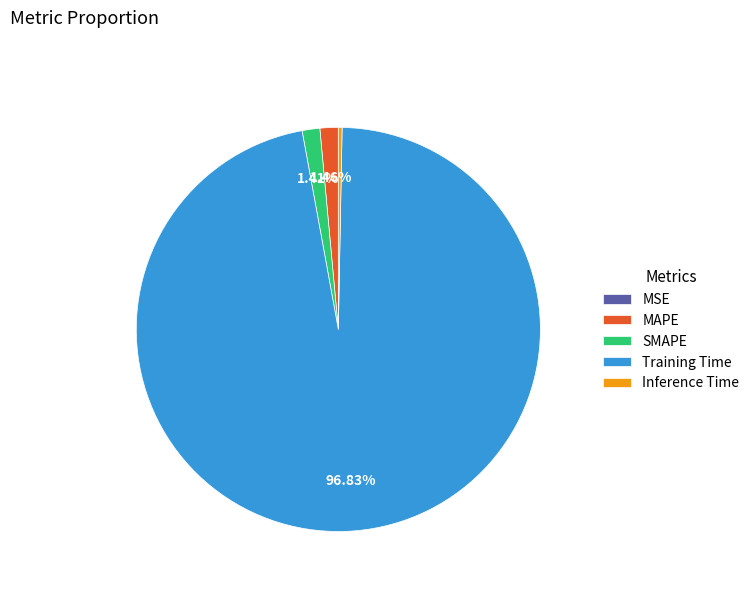

Combined, do MAPE and SMAPE account for over 50%?

No